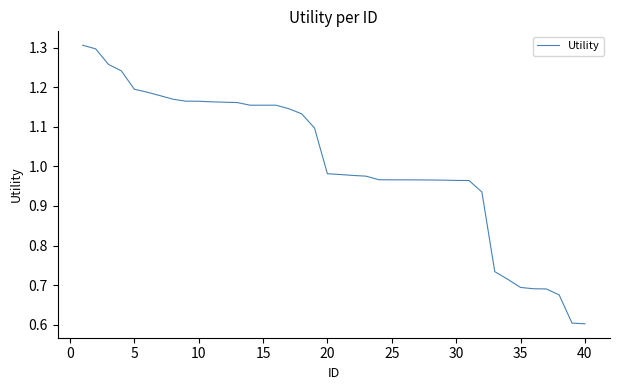

Does the chart display data point markers on the line(s)?

No